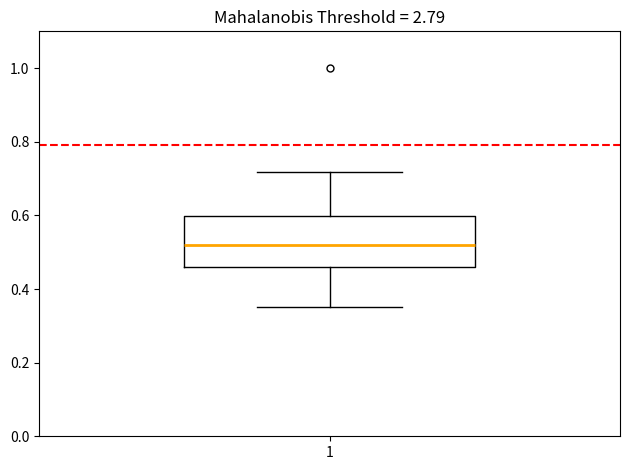

Where is the upper edge of the box at x = 1 on the y-axis? The values are not printed on the chart, so give them approximately, as read against the axis.

0.60